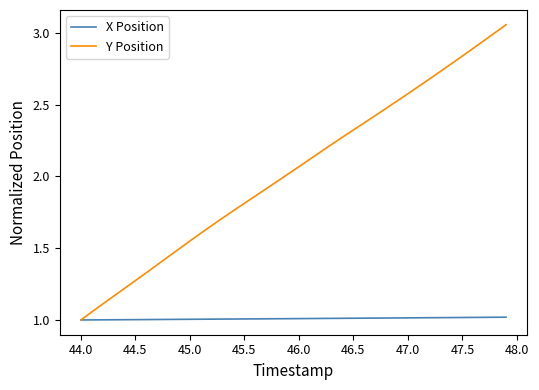

Which series has the widest spread of values?

Y Position